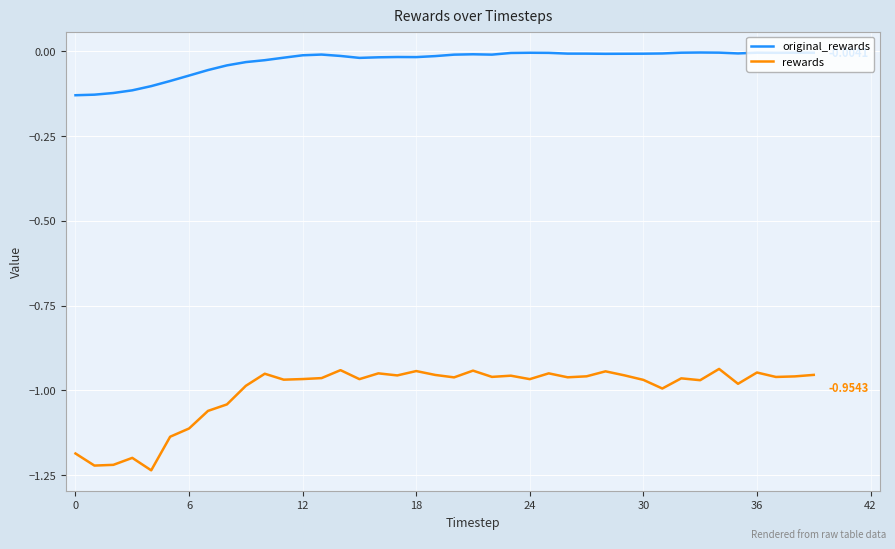

True or false: rewards and original_rewards intersect in this chart.

False